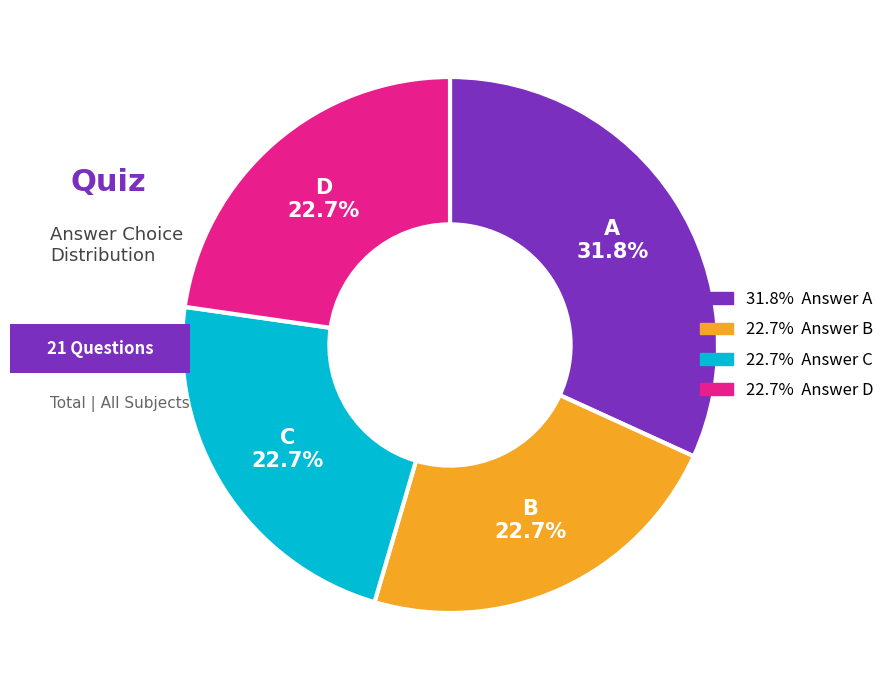

To the nearest percent, what portion does B represent?

23%